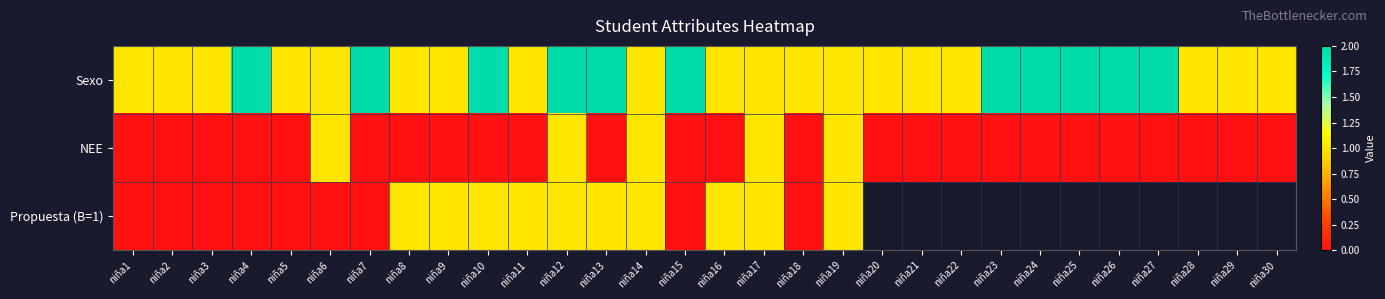

The value of NEE at niña3 is 0.0. True or false?

True